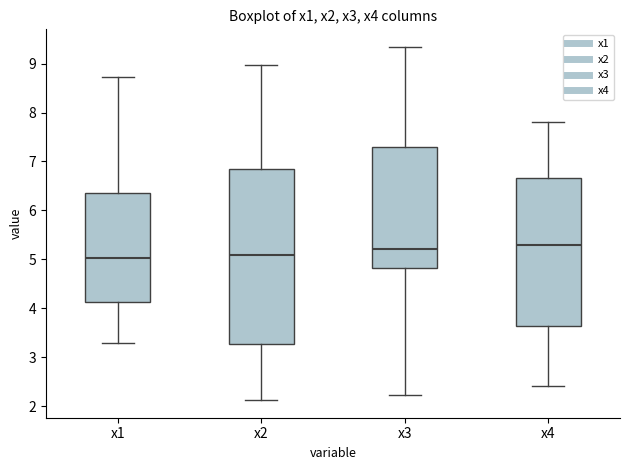

Reading left to right, transcribe this box plot: for each box, give where its median line is, the range the box spans, and where its two whiskers end, as read against the y-axis. The values are not printed on the chart, so give them approximately, as read against the axis.

x1: median 5.0, box 4.1 to 6.4, whiskers 3.3 to 8.7
x2: median 5.1, box 3.3 to 6.8, whiskers 2.1 to 9.0
x3: median 5.2, box 4.8 to 7.3, whiskers 2.2 to 9.3
x4: median 5.3, box 3.6 to 6.7, whiskers 2.4 to 7.8